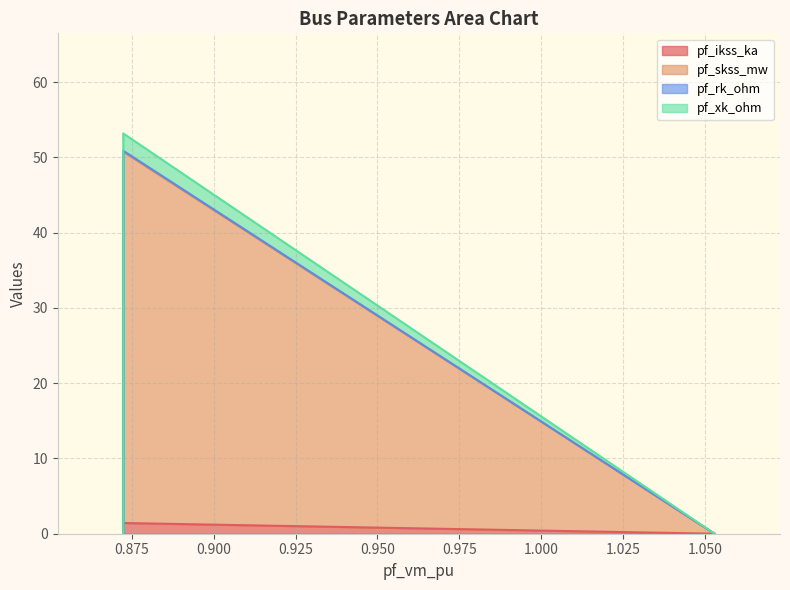

The value of pf_ikss_ka at Bus_2 is -0.6. True or false?

False